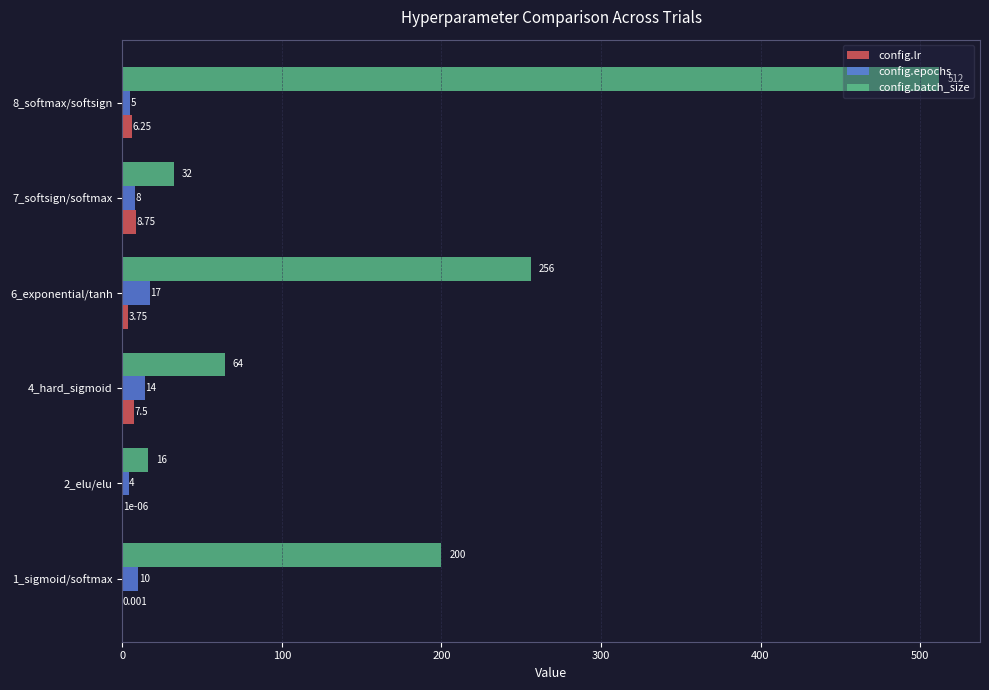

Which series has the largest total across all categories?

config.batch_size